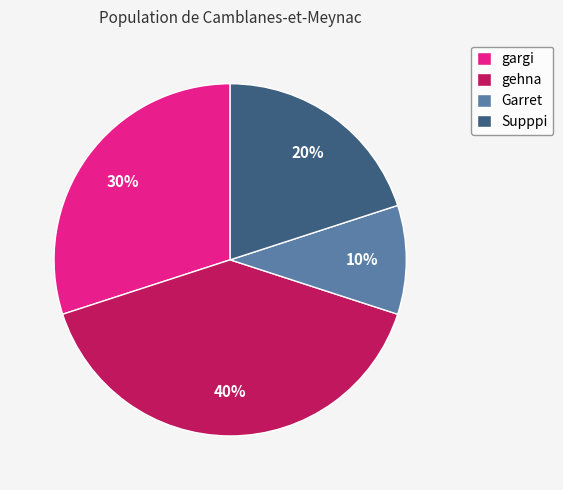

Approximately how many times larger is the value at gargi compared to Garret?

3.0